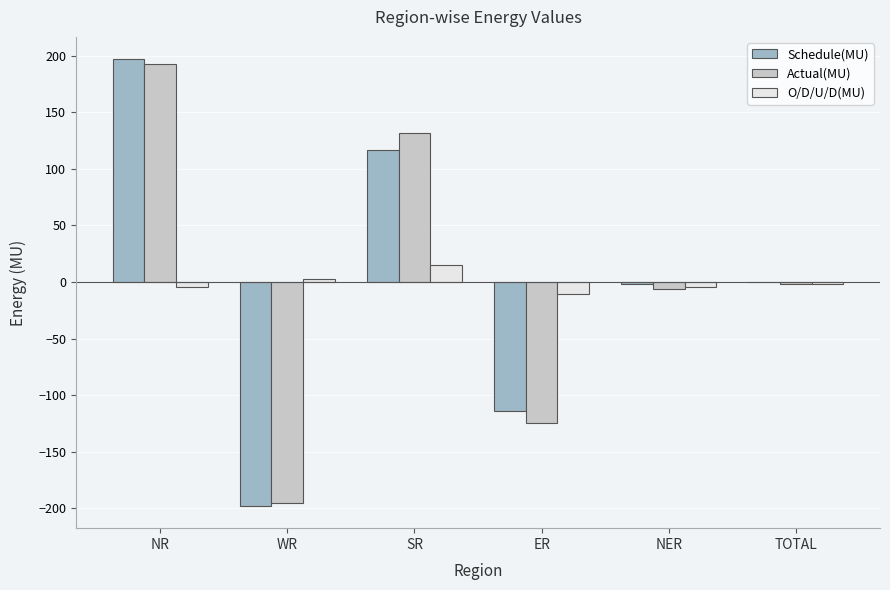

Are the bars grouped side by side (vs. stacked)?

Yes